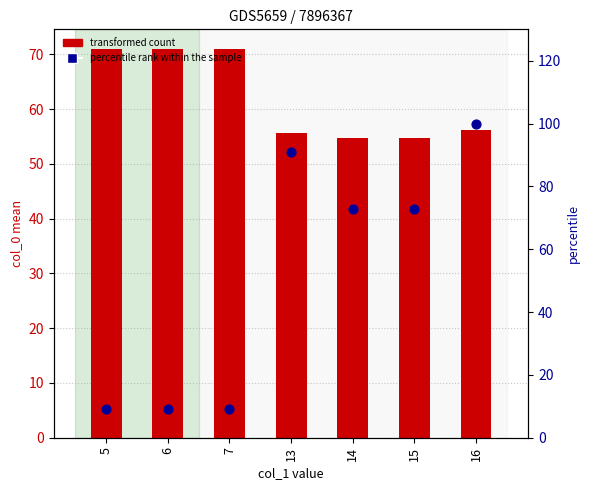

Which series contains the lowest Y value?

percentile rank within the sample